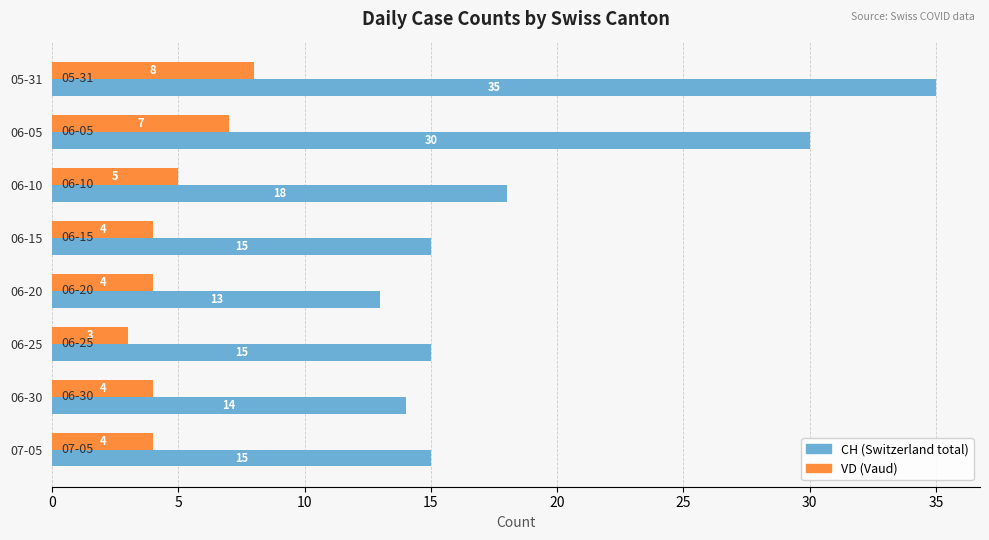

What is the greatest value displayed?

35